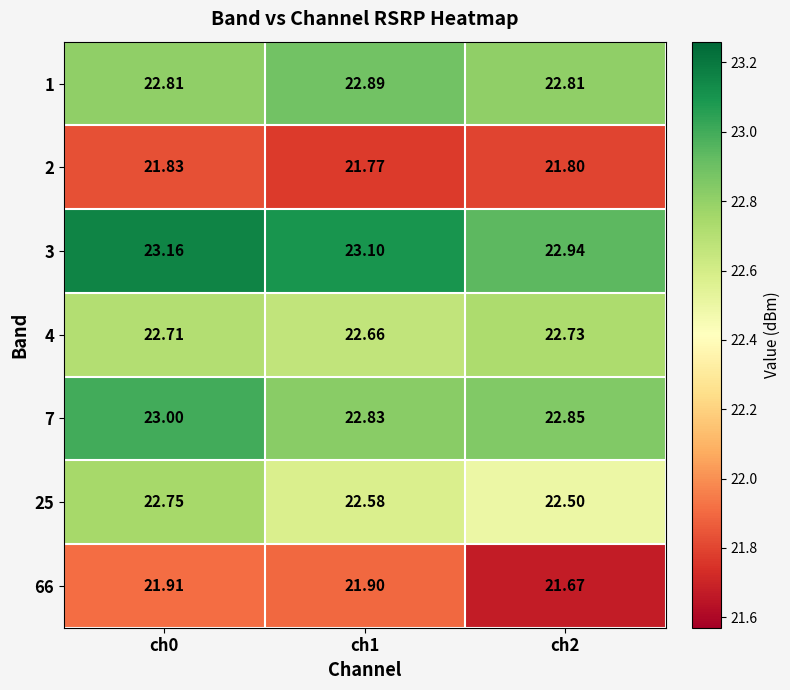

Is the value of 1 at ch1 greater than the value of 25 at ch1?

Yes